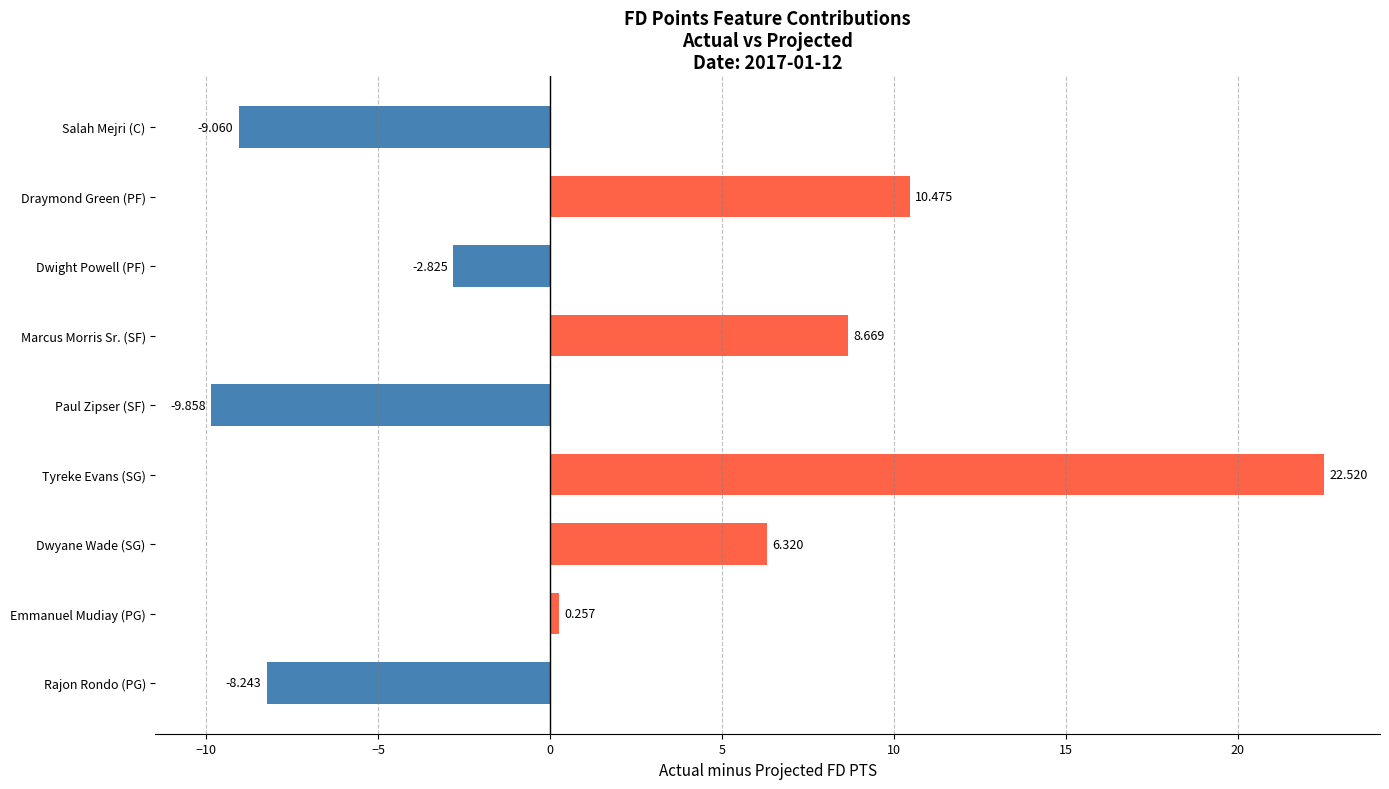

Between Dwight Powell (PF) and Rajon Rondo (PG), which is larger?

Dwight Powell (PF)